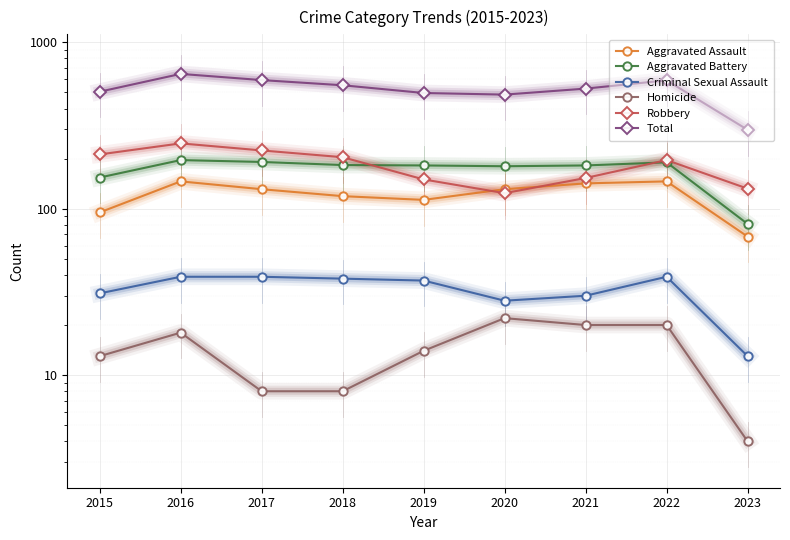

True or false: Criminal Sexual Assault has more than 2 interior local peaks.

False